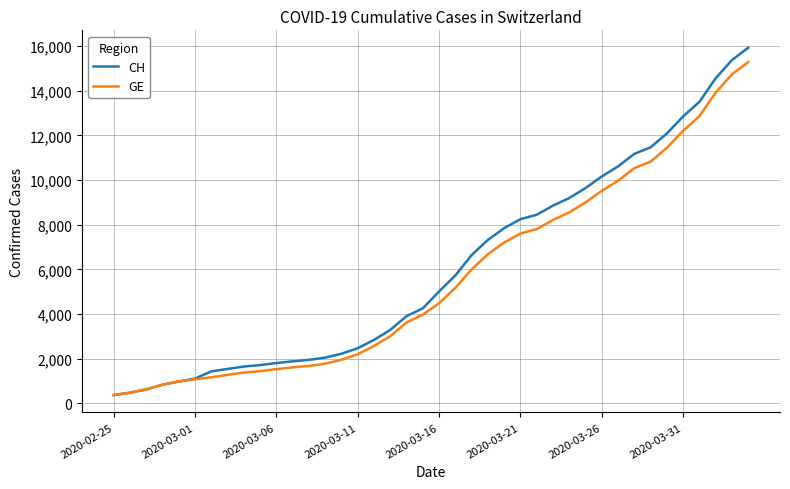

What is the lowest value of the CH series?

375